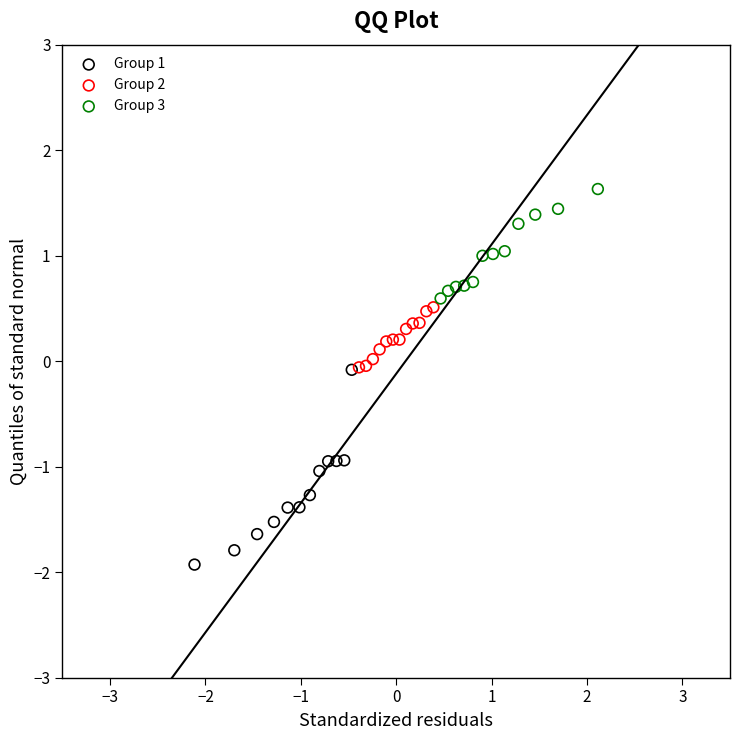

Which series reaches the minimum Y coordinate?

Group 1